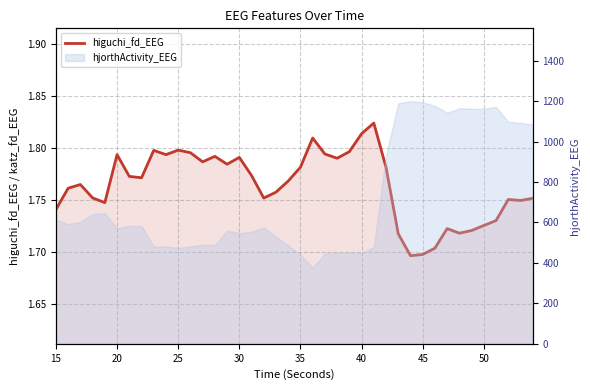

Does the chart have visible grid lines?

Yes